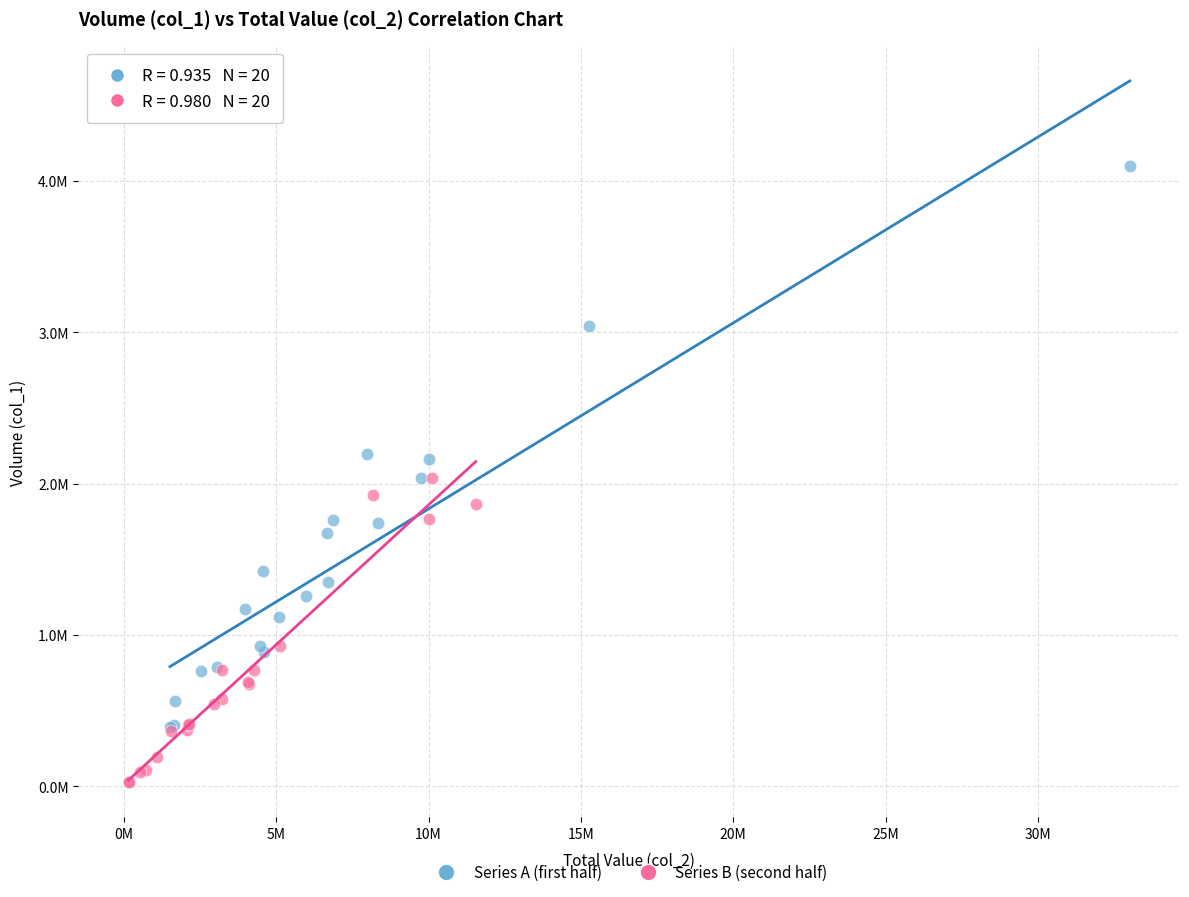

Which series has the largest Y range (max minus min)?

Series A (first half)